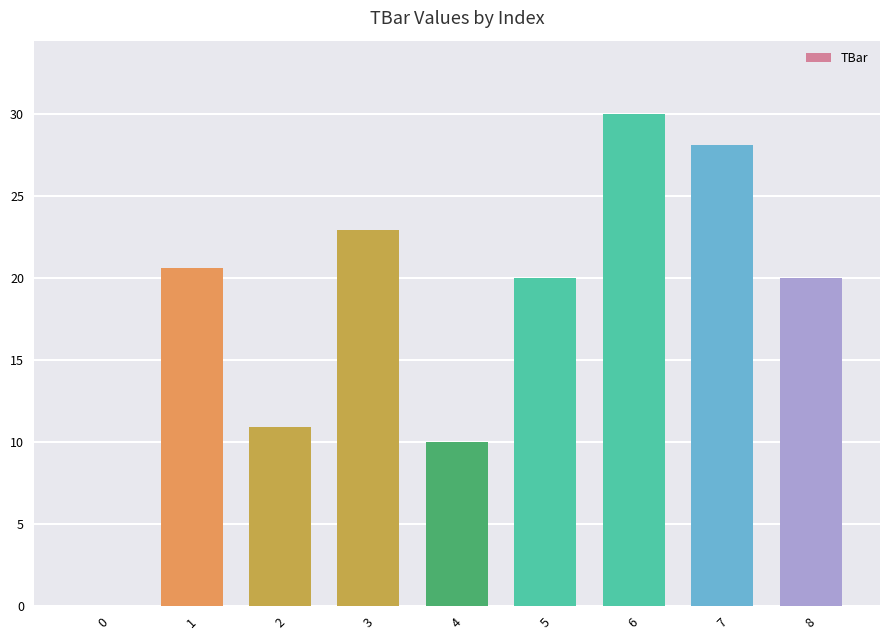

Reading left to right, transcribe all the data shown in this chart.

0.0	20.6	10.9	22.9	10.0	20.0	30.0	28.1	20.0